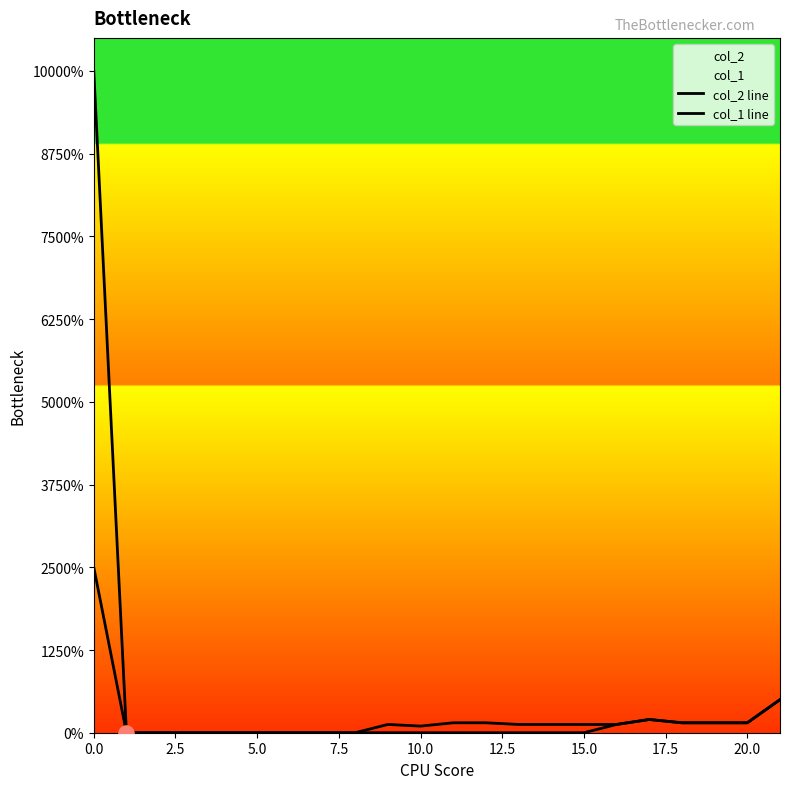

Which series contains the lowest Y value?

col_2 line